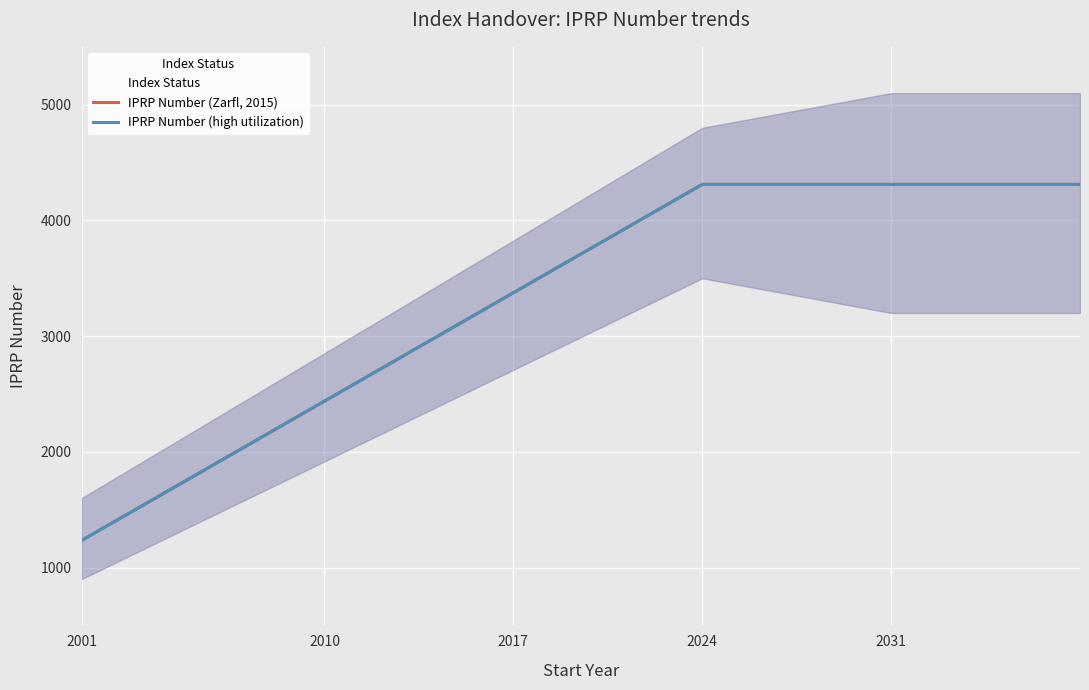

Rank the series by their maximum value, from highest to lowest.

IPRP Number (Zarfl, 2015), IPRP Number (high utilization)